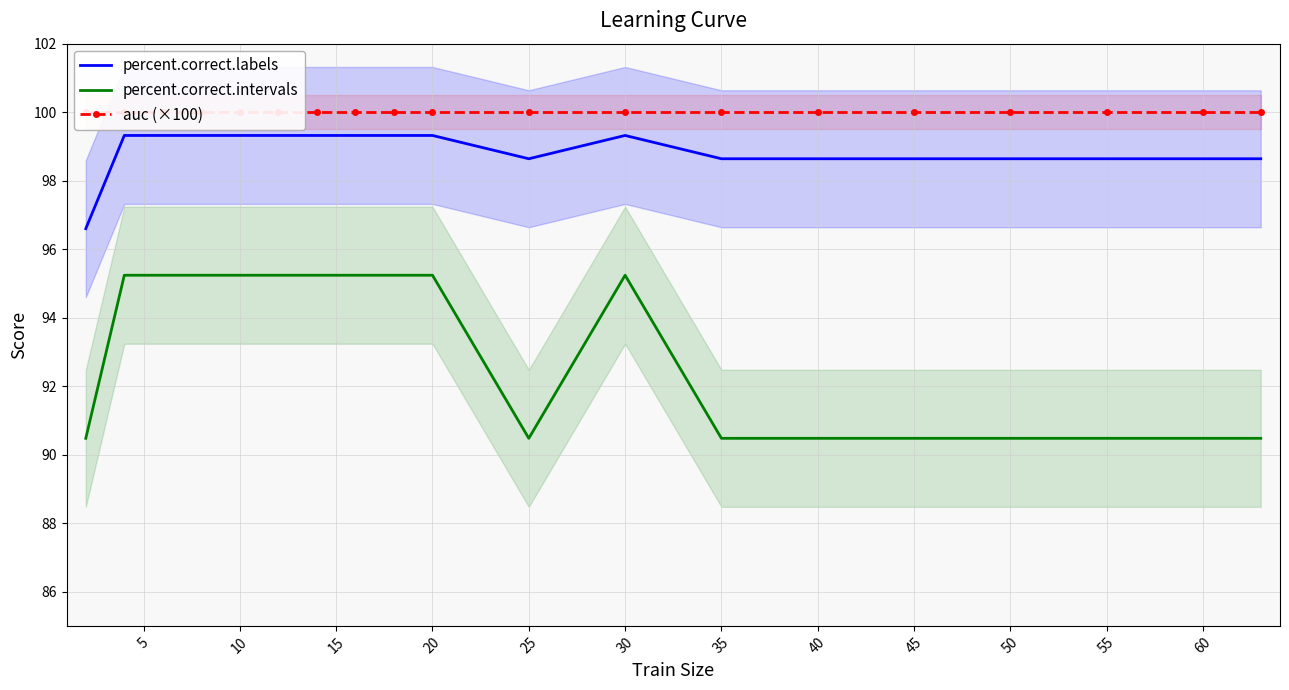

Count the number of categories in the chart.

19